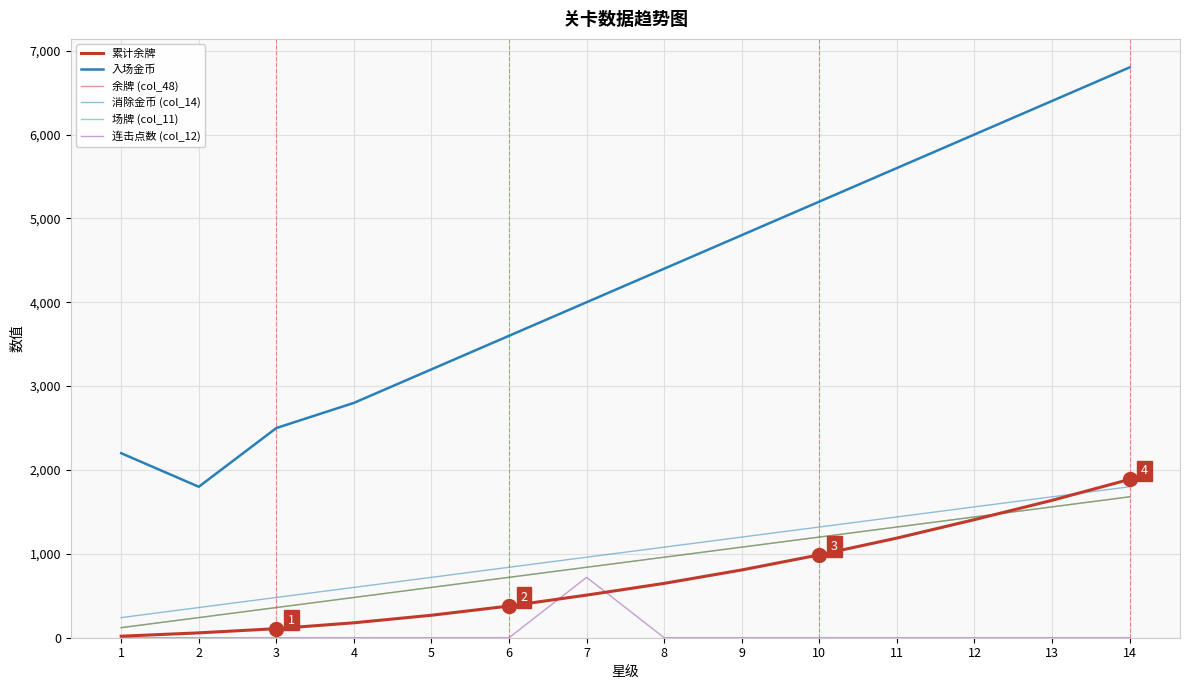

Which series has the widest spread of values?

入场金币